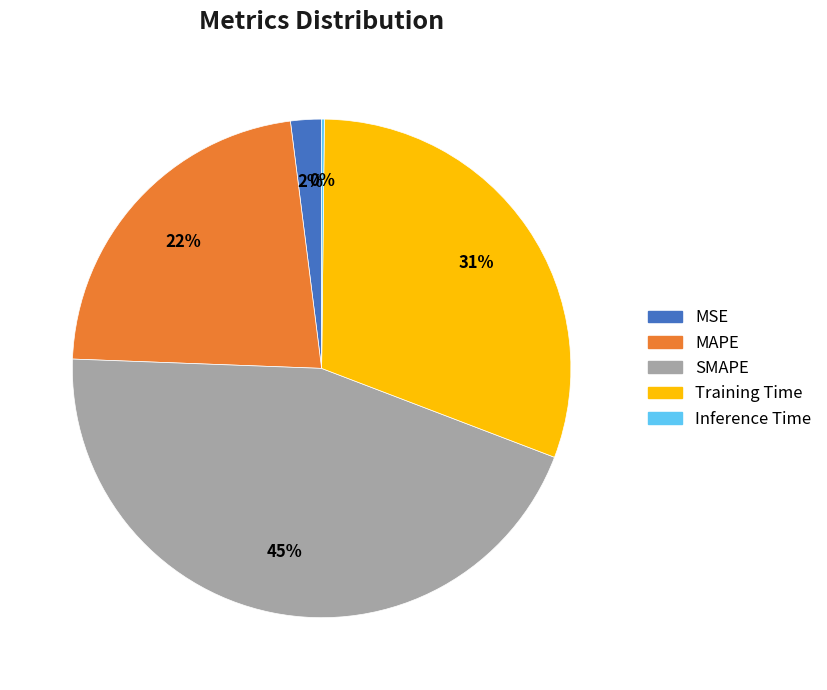

True or false: Training Time accounts for 31% of the total.

True